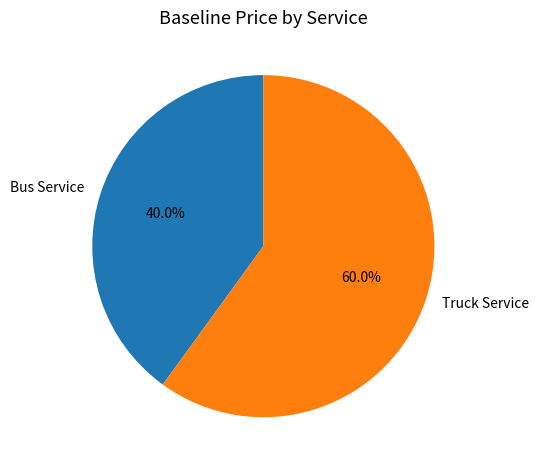

To the nearest percent, what portion does Bus Service represent?

40%